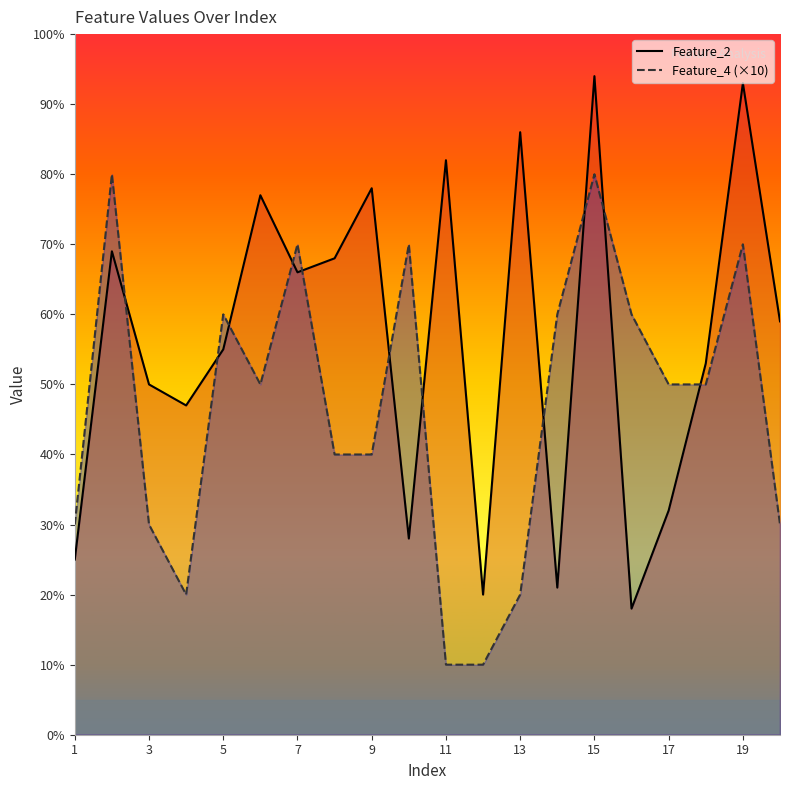

Is the value of Feature_4 at 6 greater than the value of Feature_2 at 13?

No